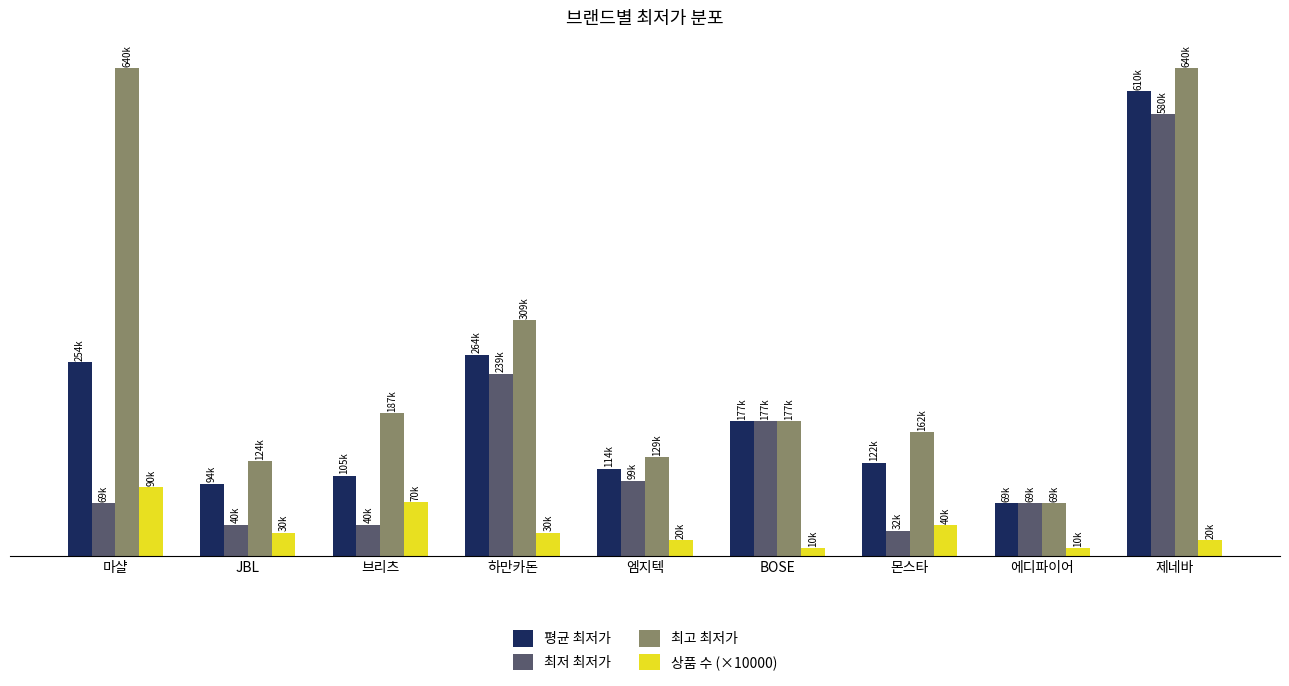

Where is 최고 최저가 nearest to the value 354425?

하만카돈